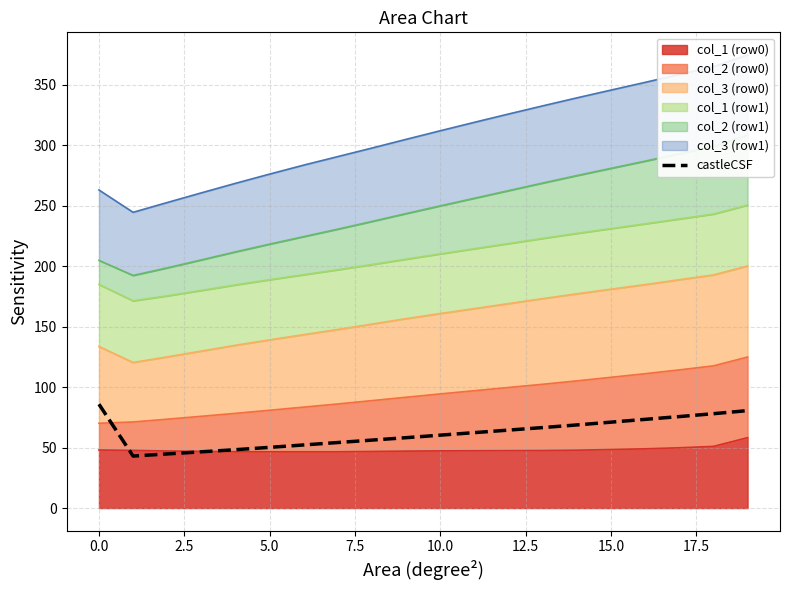

Read the value at 18.

78.0